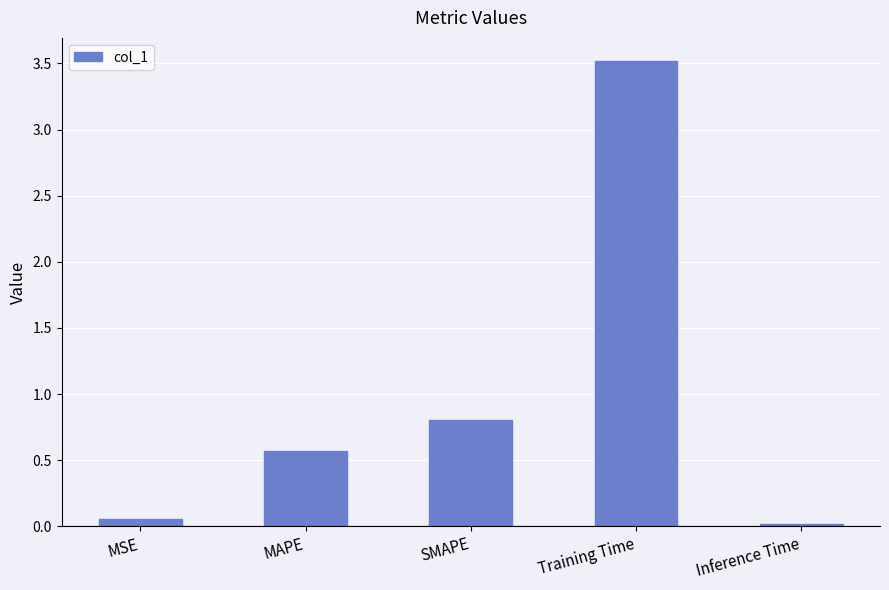

What is the difference between the second highest and second lowest values?

0.7